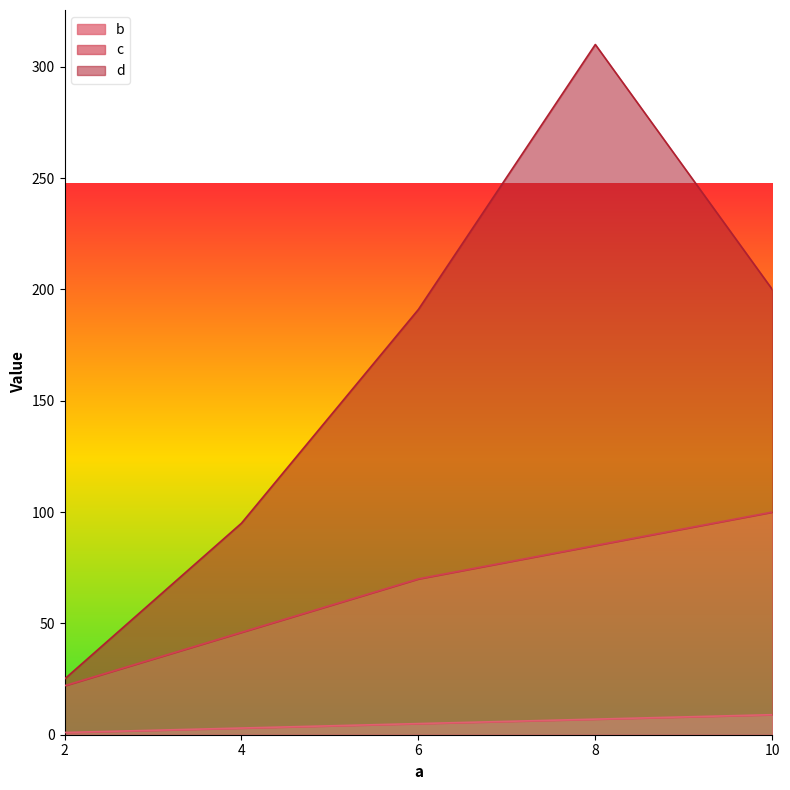

Reading left to right, transcribe all the data shown in this chart.

b: 1	3	5	7	9
c: 22	46	70	85	100
d: 25	95	191	310	200